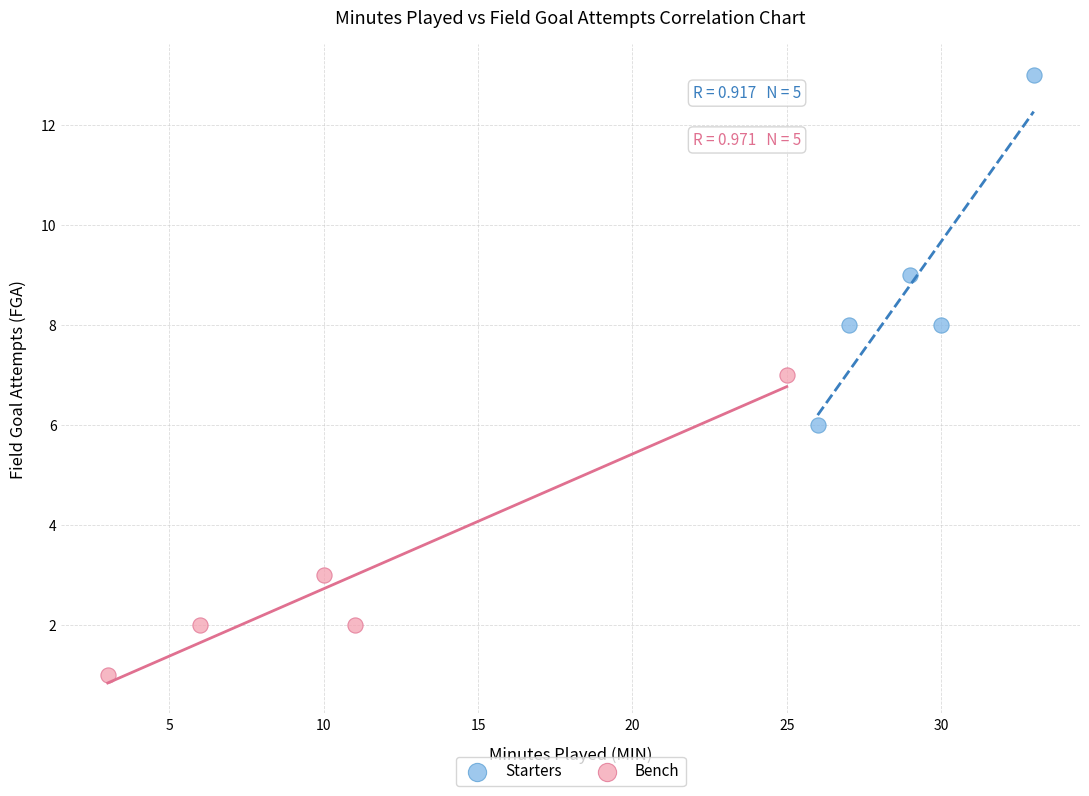

Which series has the widest spread of Y values?

Starters